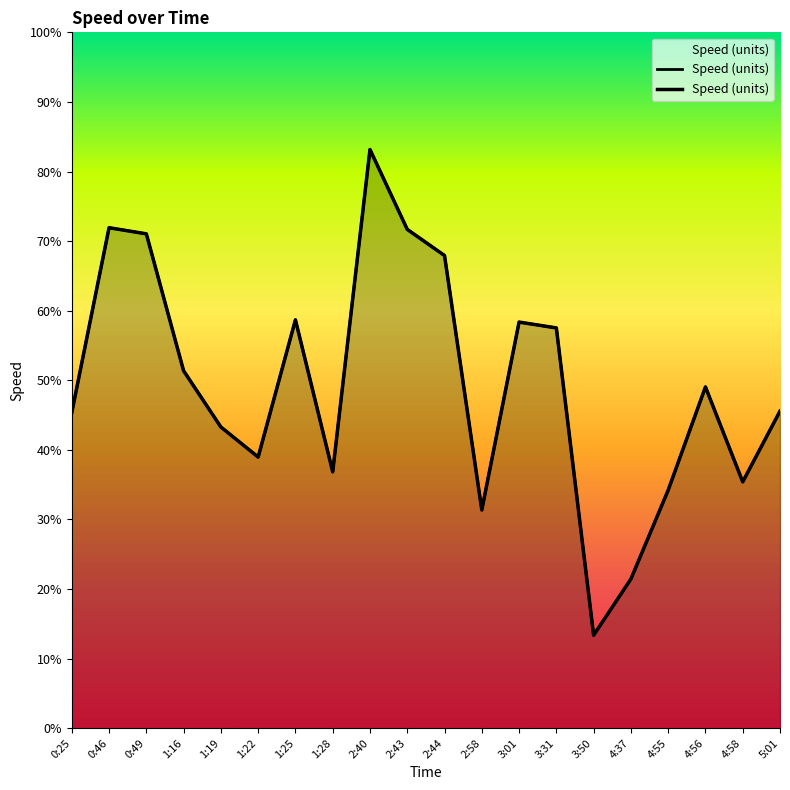

Reading left to right, transcribe all the data shown in this chart.

0:25=45.4	0:46=71.9	0:49=71.0	1:16=51.4	1:19=43.3	1:22=39.0	1:25=58.7	1:28=36.8	2:40=83.2	2:43=71.7	2:44=67.9	2:58=31.4	3:01=58.4	3:31=57.5	3:50=13.4	4:37=21.4	4:55=34.2	4:56=49.0	4:58=35.4	5:01=45.6